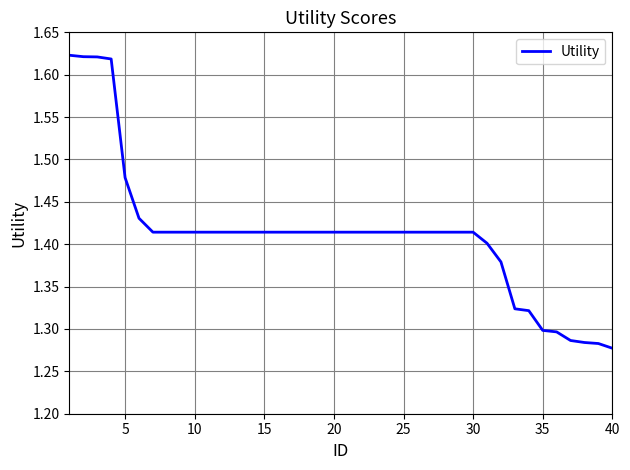

What is the difference between the maximum and minimum values?

0.3